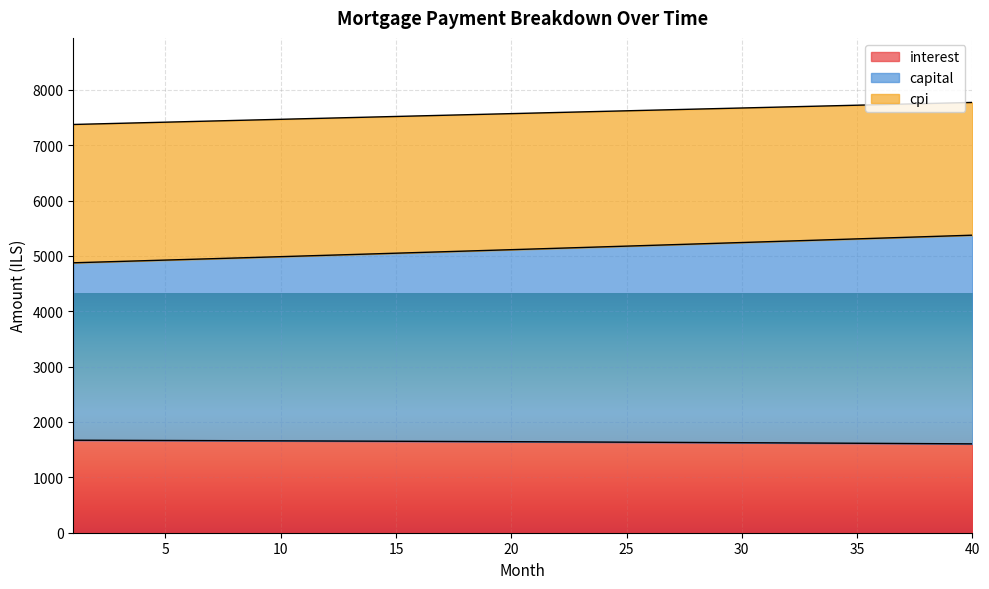

Where does the capital series first go above 5124?

21